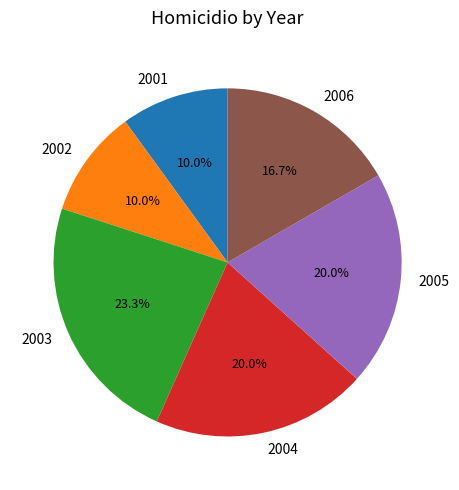

True or false: 2004 accounts for 20% of the total.

True